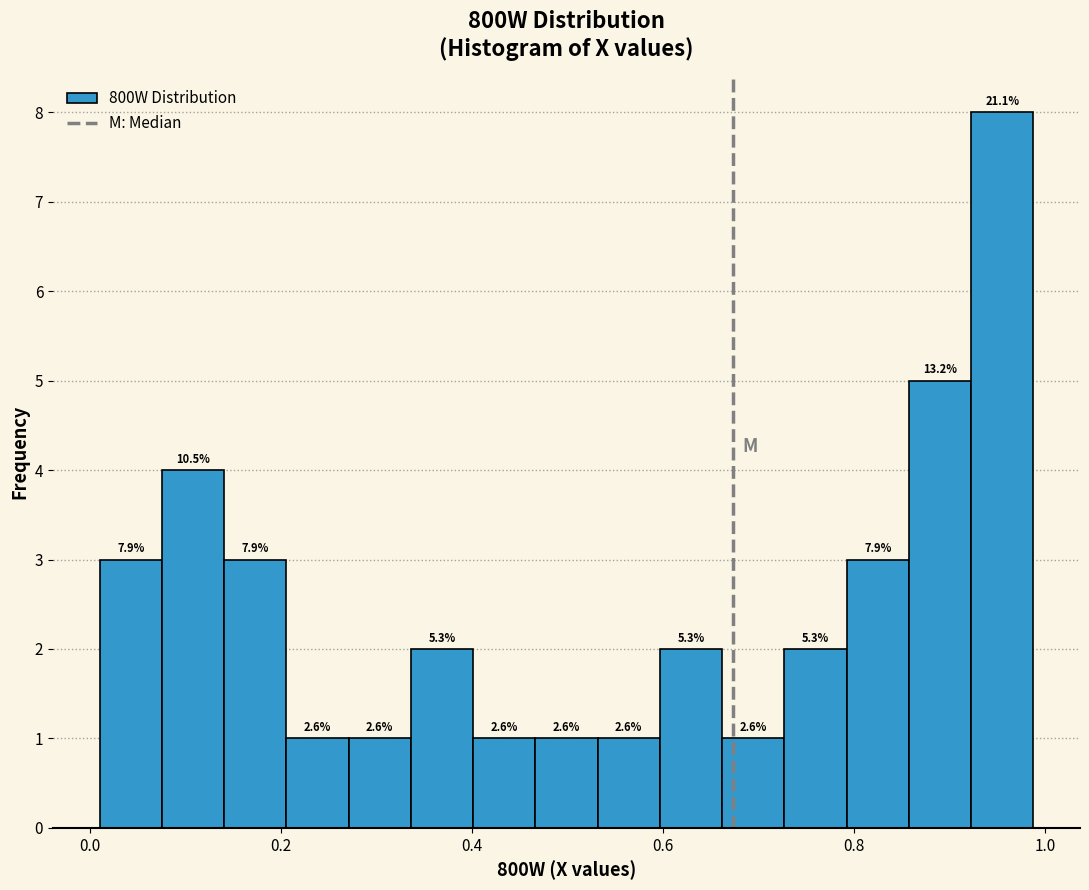

Around what value on the x-axis is the tallest bar? Give the approximate position of its centre, as read against the axis.

0.96